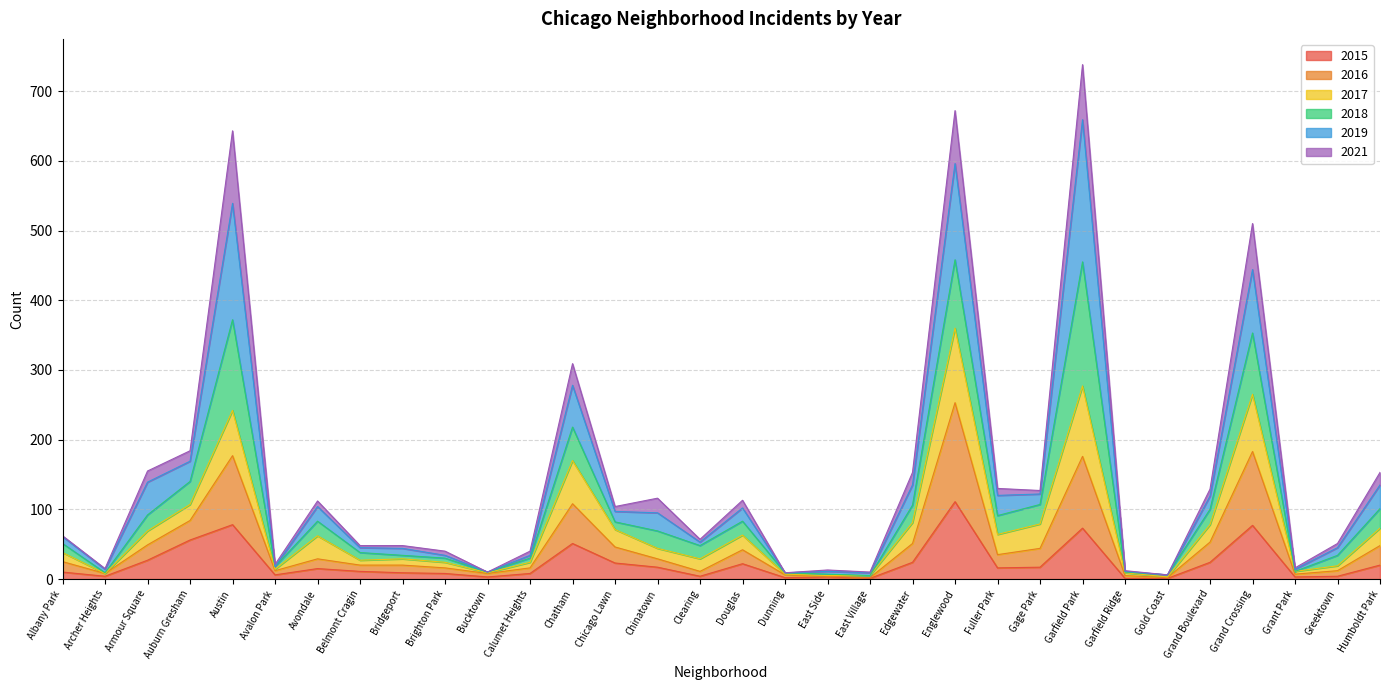

How many lines are shown in the chart?

6